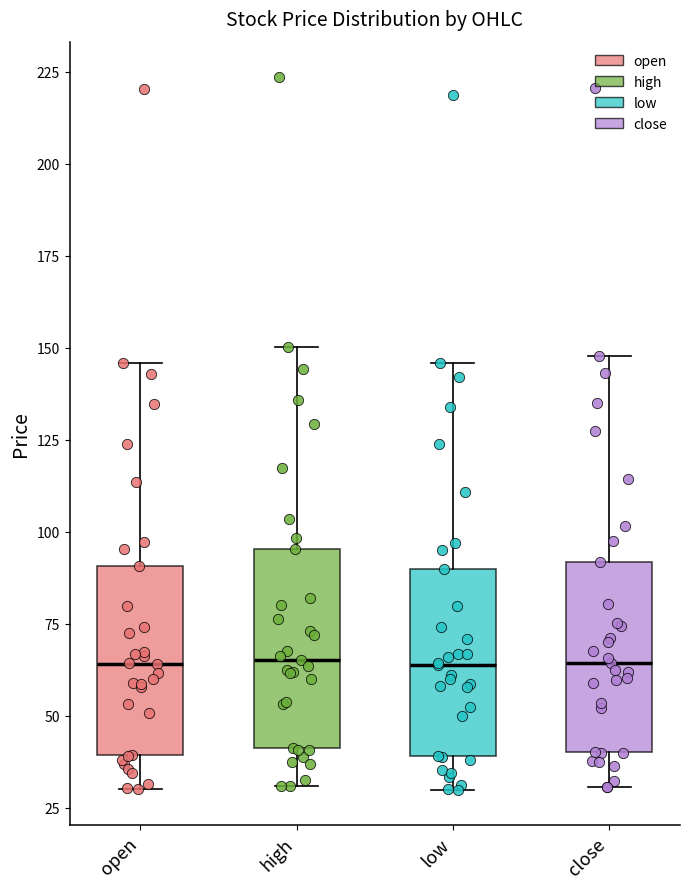

Where does the upper whisker of the box for close end on the y-axis? The values are not printed on the chart, so give them approximately, as read against the axis.

150